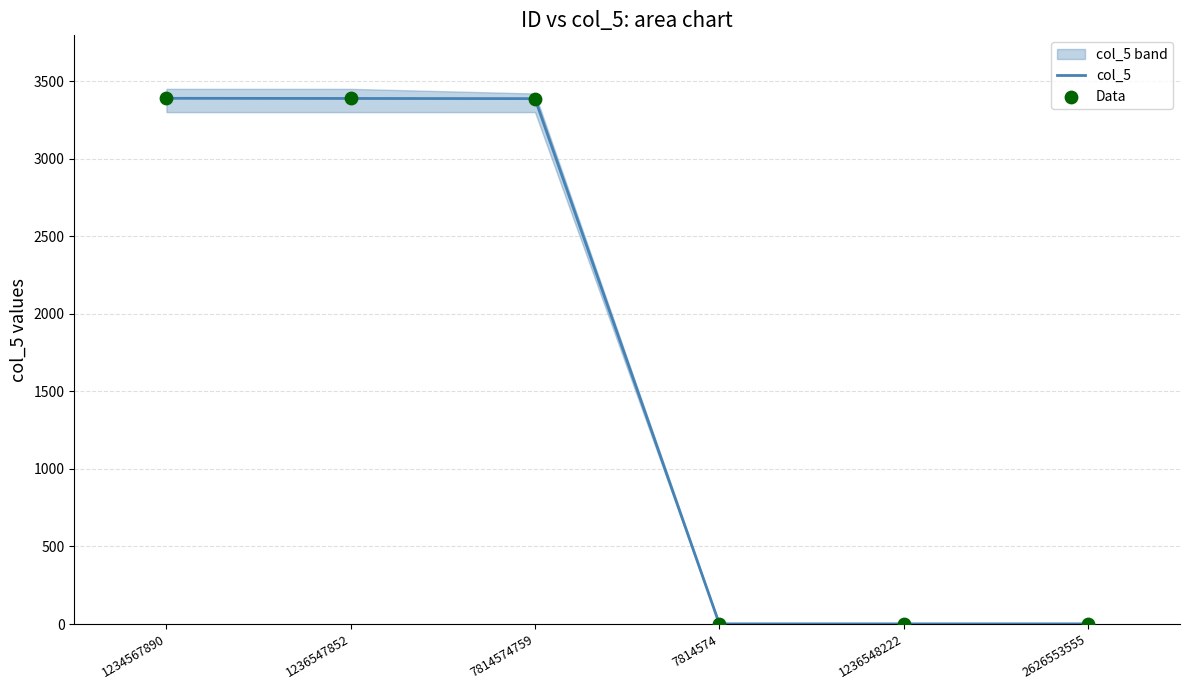

Which series reaches the maximum Y coordinate?

col_5